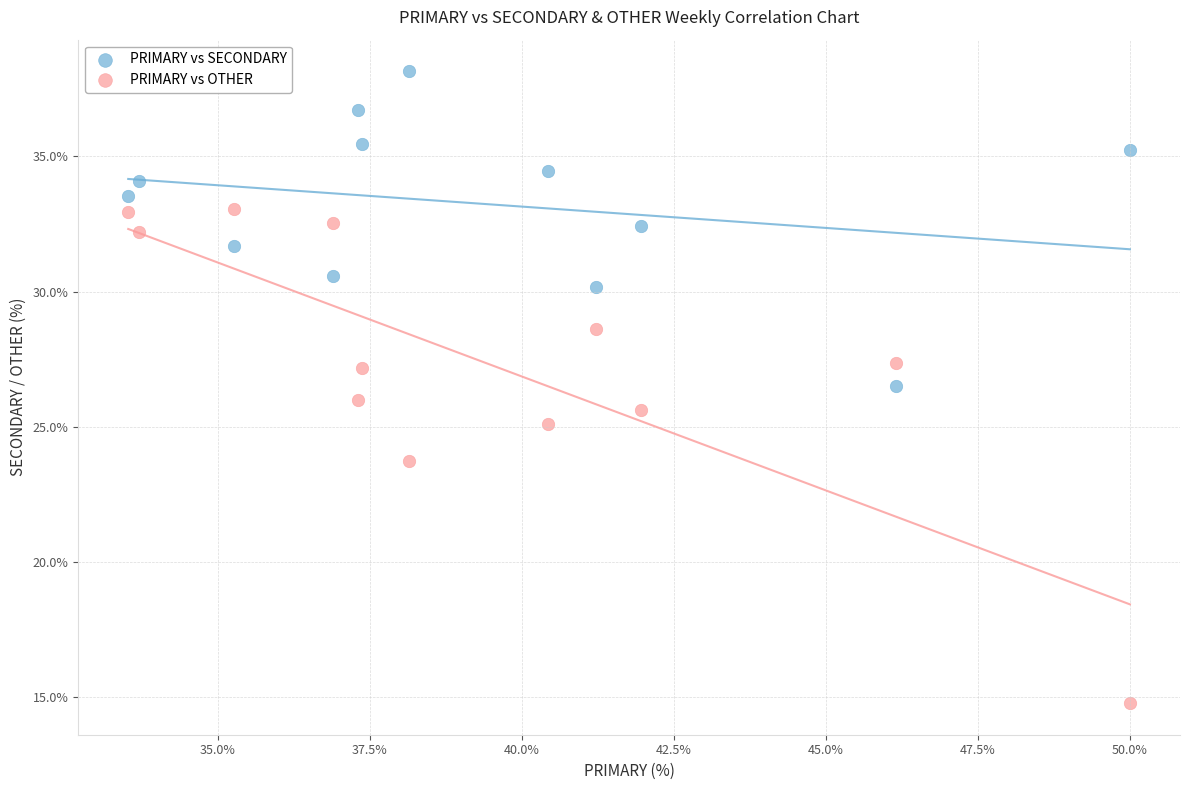

What are all the series names shown in the legend?

PRIMARY vs SECONDARY, PRIMARY vs OTHER